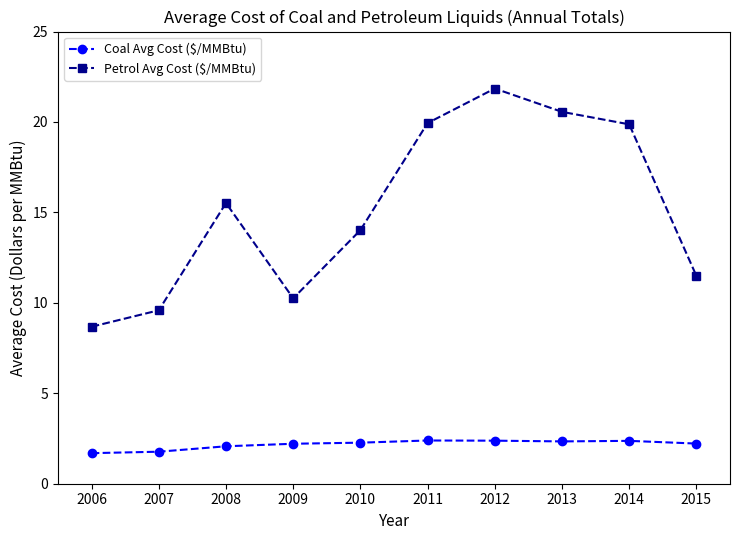

Read the Coal Avg Cost ($/MMBtu) value at 2012.

2.4